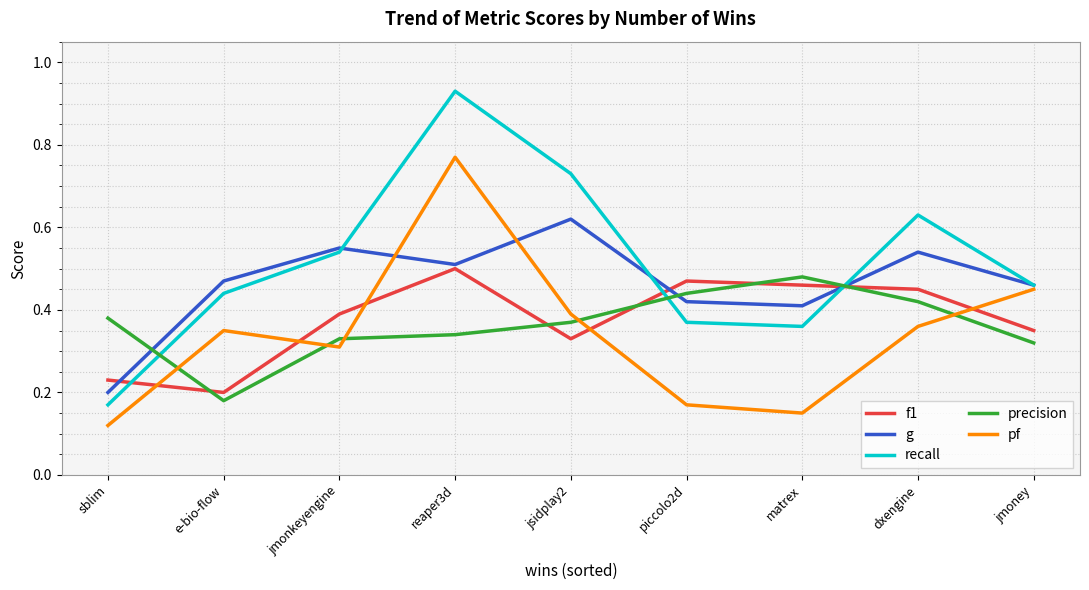

What position from the right is sblim?

9